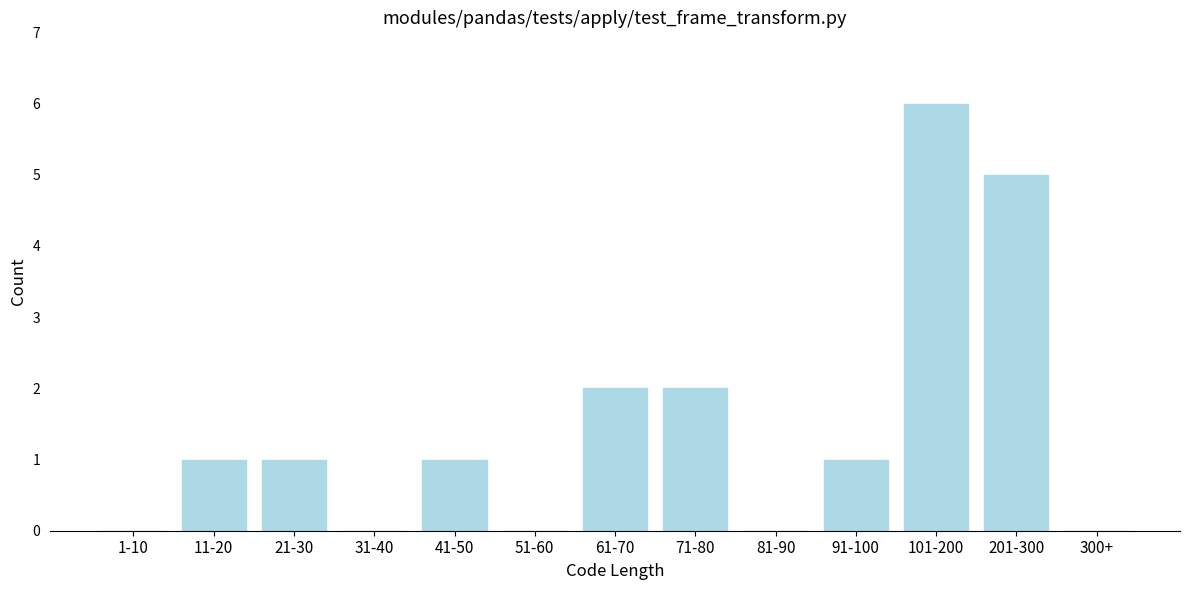

Reading left to right, what are all the values shown in this chart?

1-10=0	11-20=1	21-30=1	31-40=0	41-50=1	51-60=0	61-70=2	71-80=2	81-90=0	91-100=1	101-200=6	201-300=5	300+=0